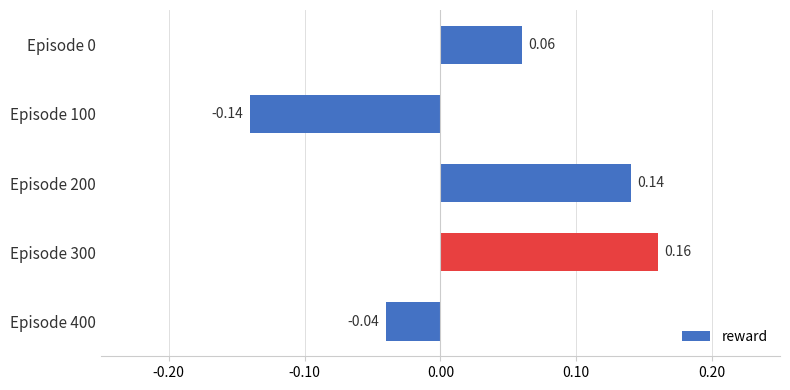

Count the values in the range 0 to 1.

3